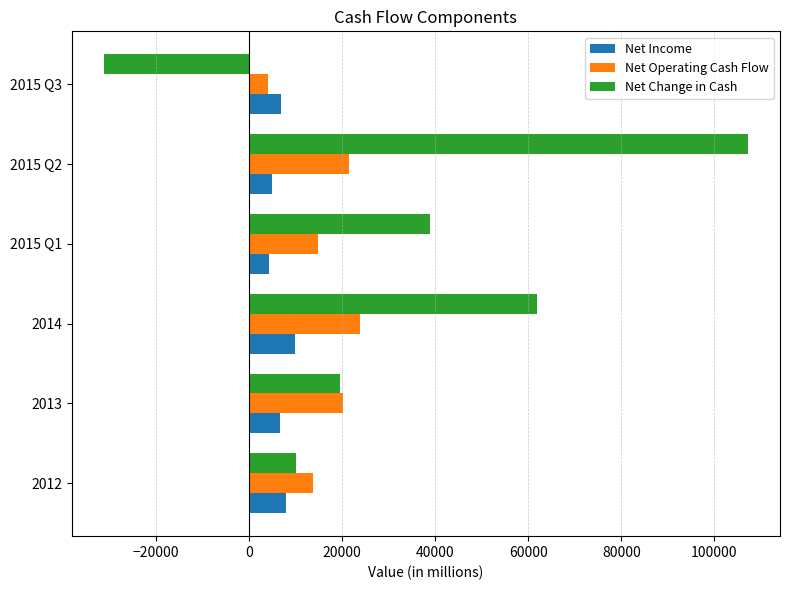

At how many categories does at least one series exceed 91425?

1